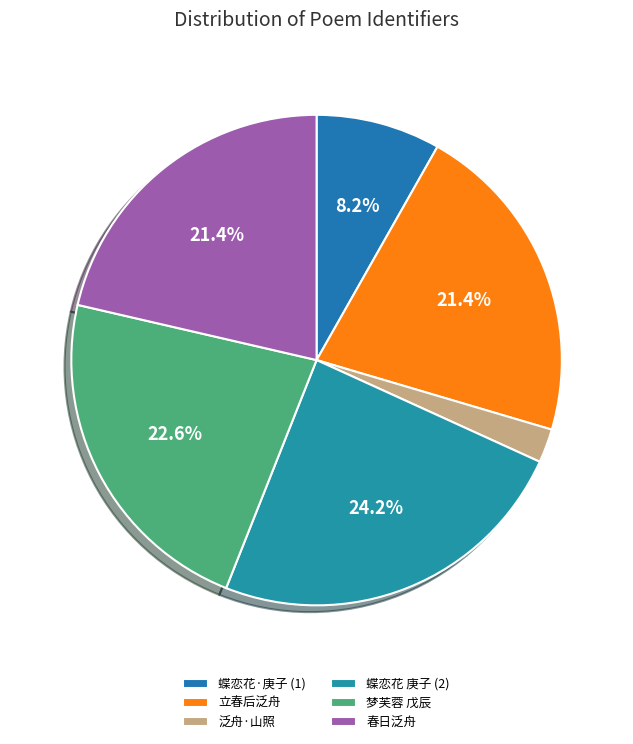

Is there a majority slice in this chart?

No